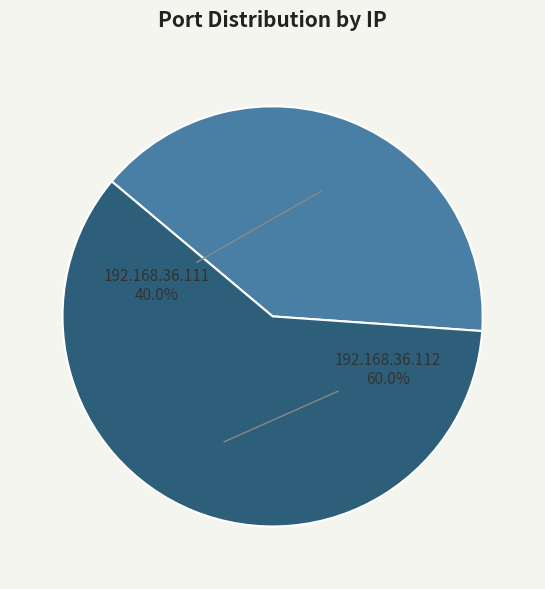

Which slice is the smallest?

192.168.36.111